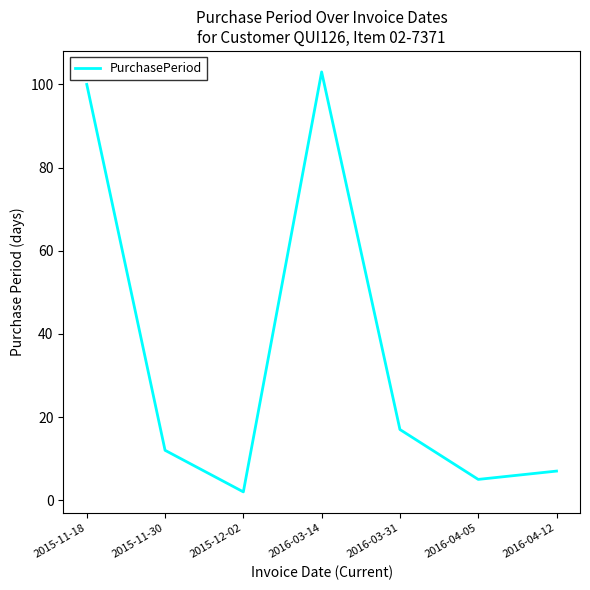

Where is the first local minimum?

2015-12-02